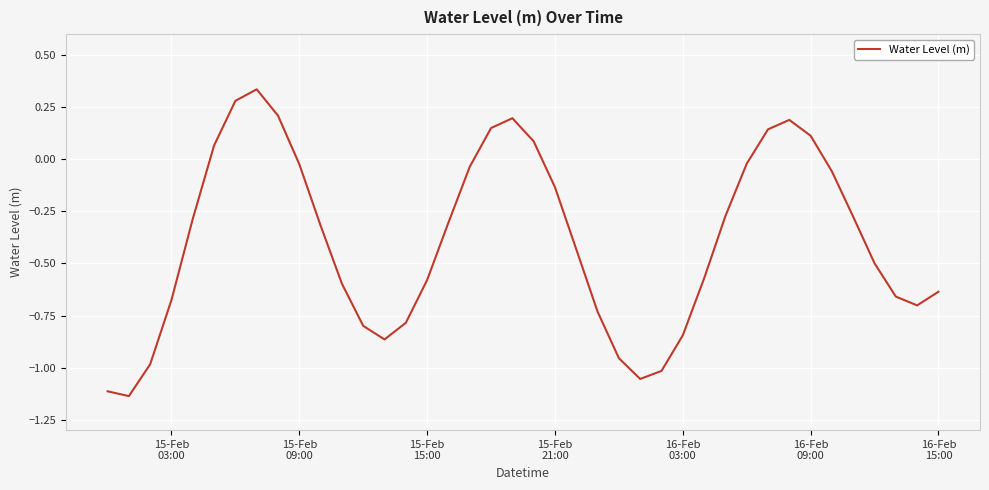

Is this an area chart (filled region under the line)?

No